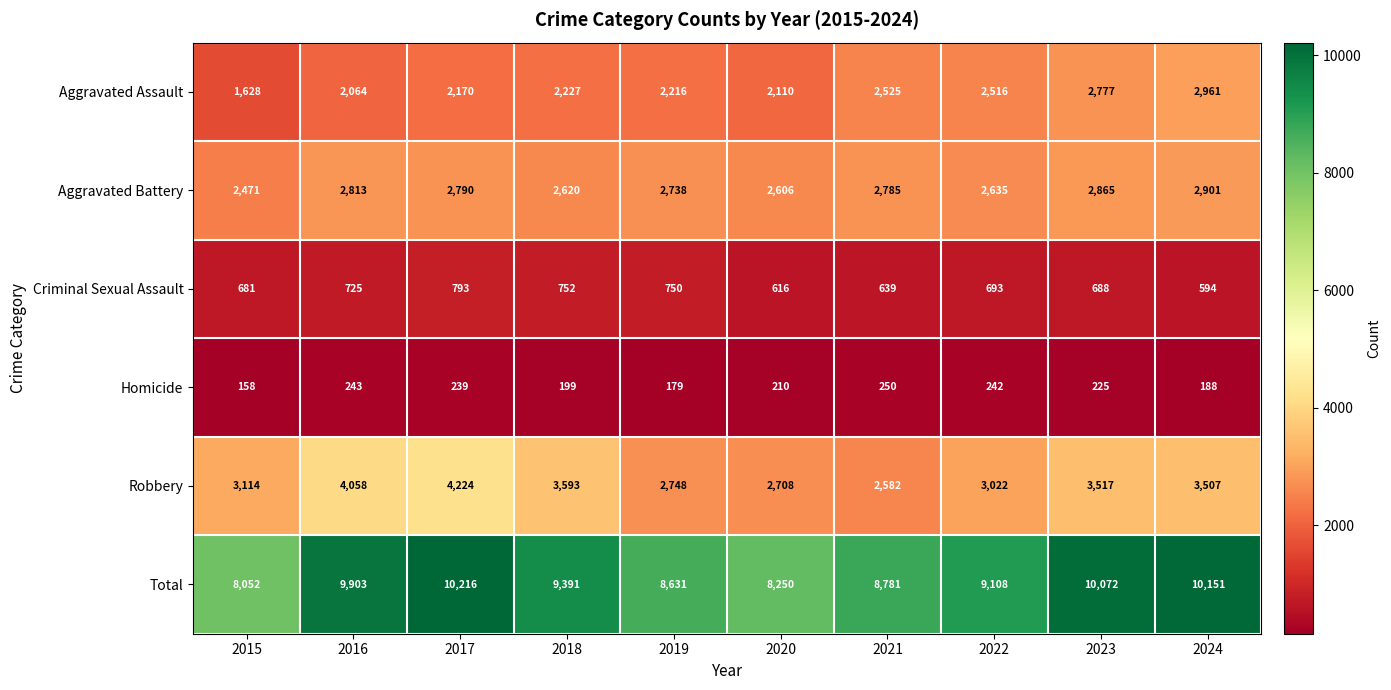

Which series has the largest total across all categories?

Total